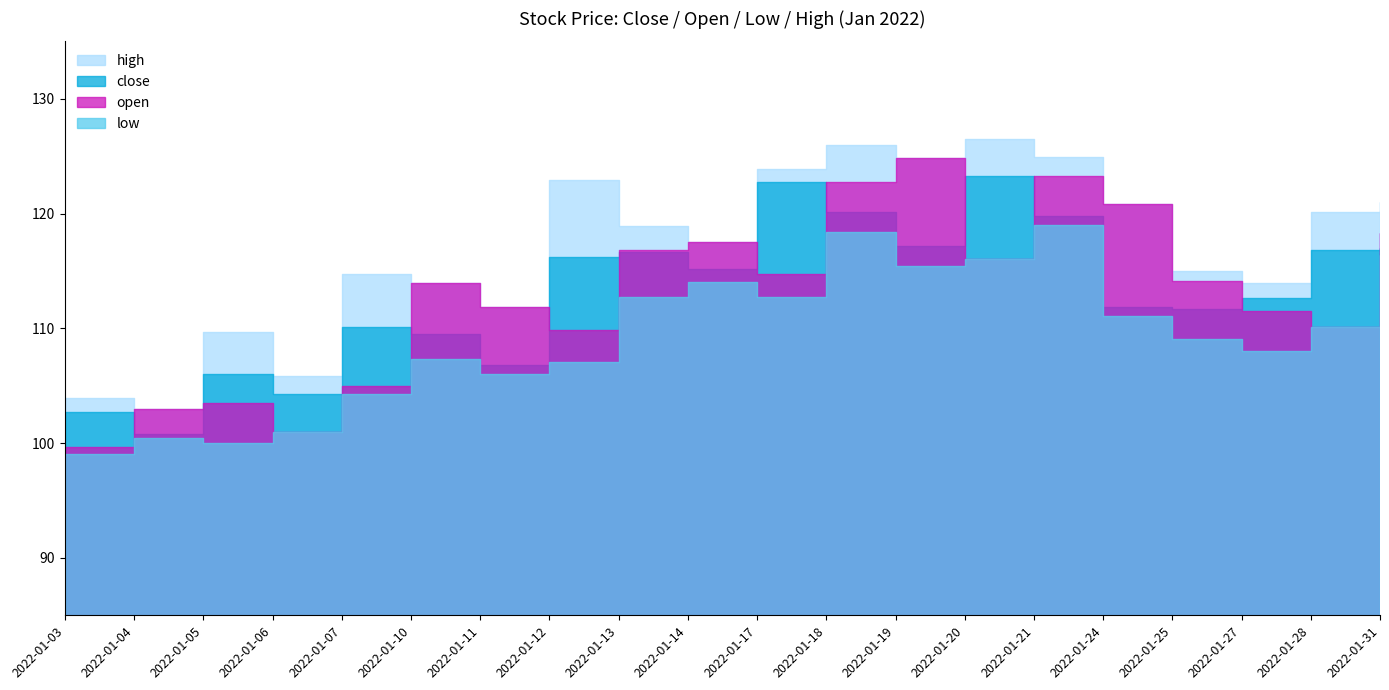

What is the sum of the high values at 2022-01-06 and 2022-01-12?

228.8